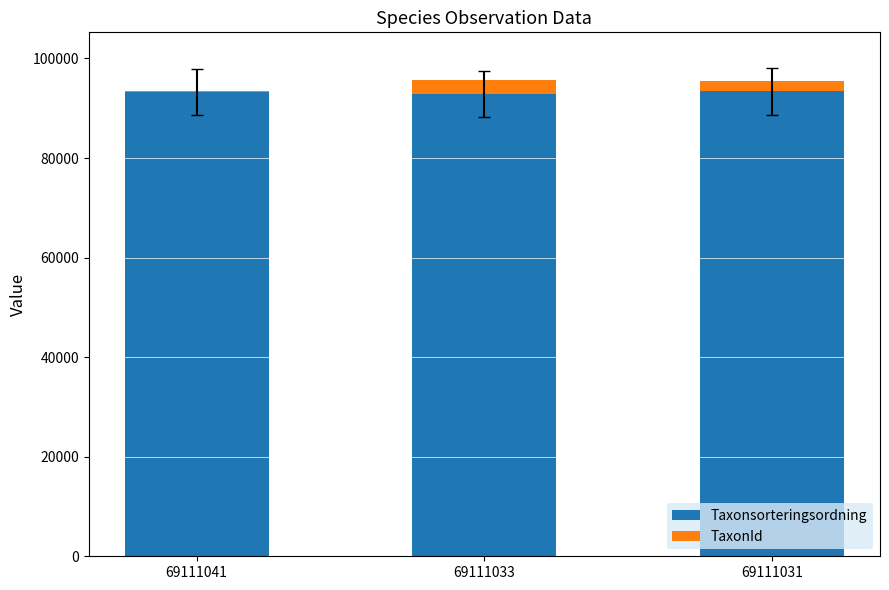

True or false: Taxonsorteringsordning has a value of 92931 at 69111033.

True